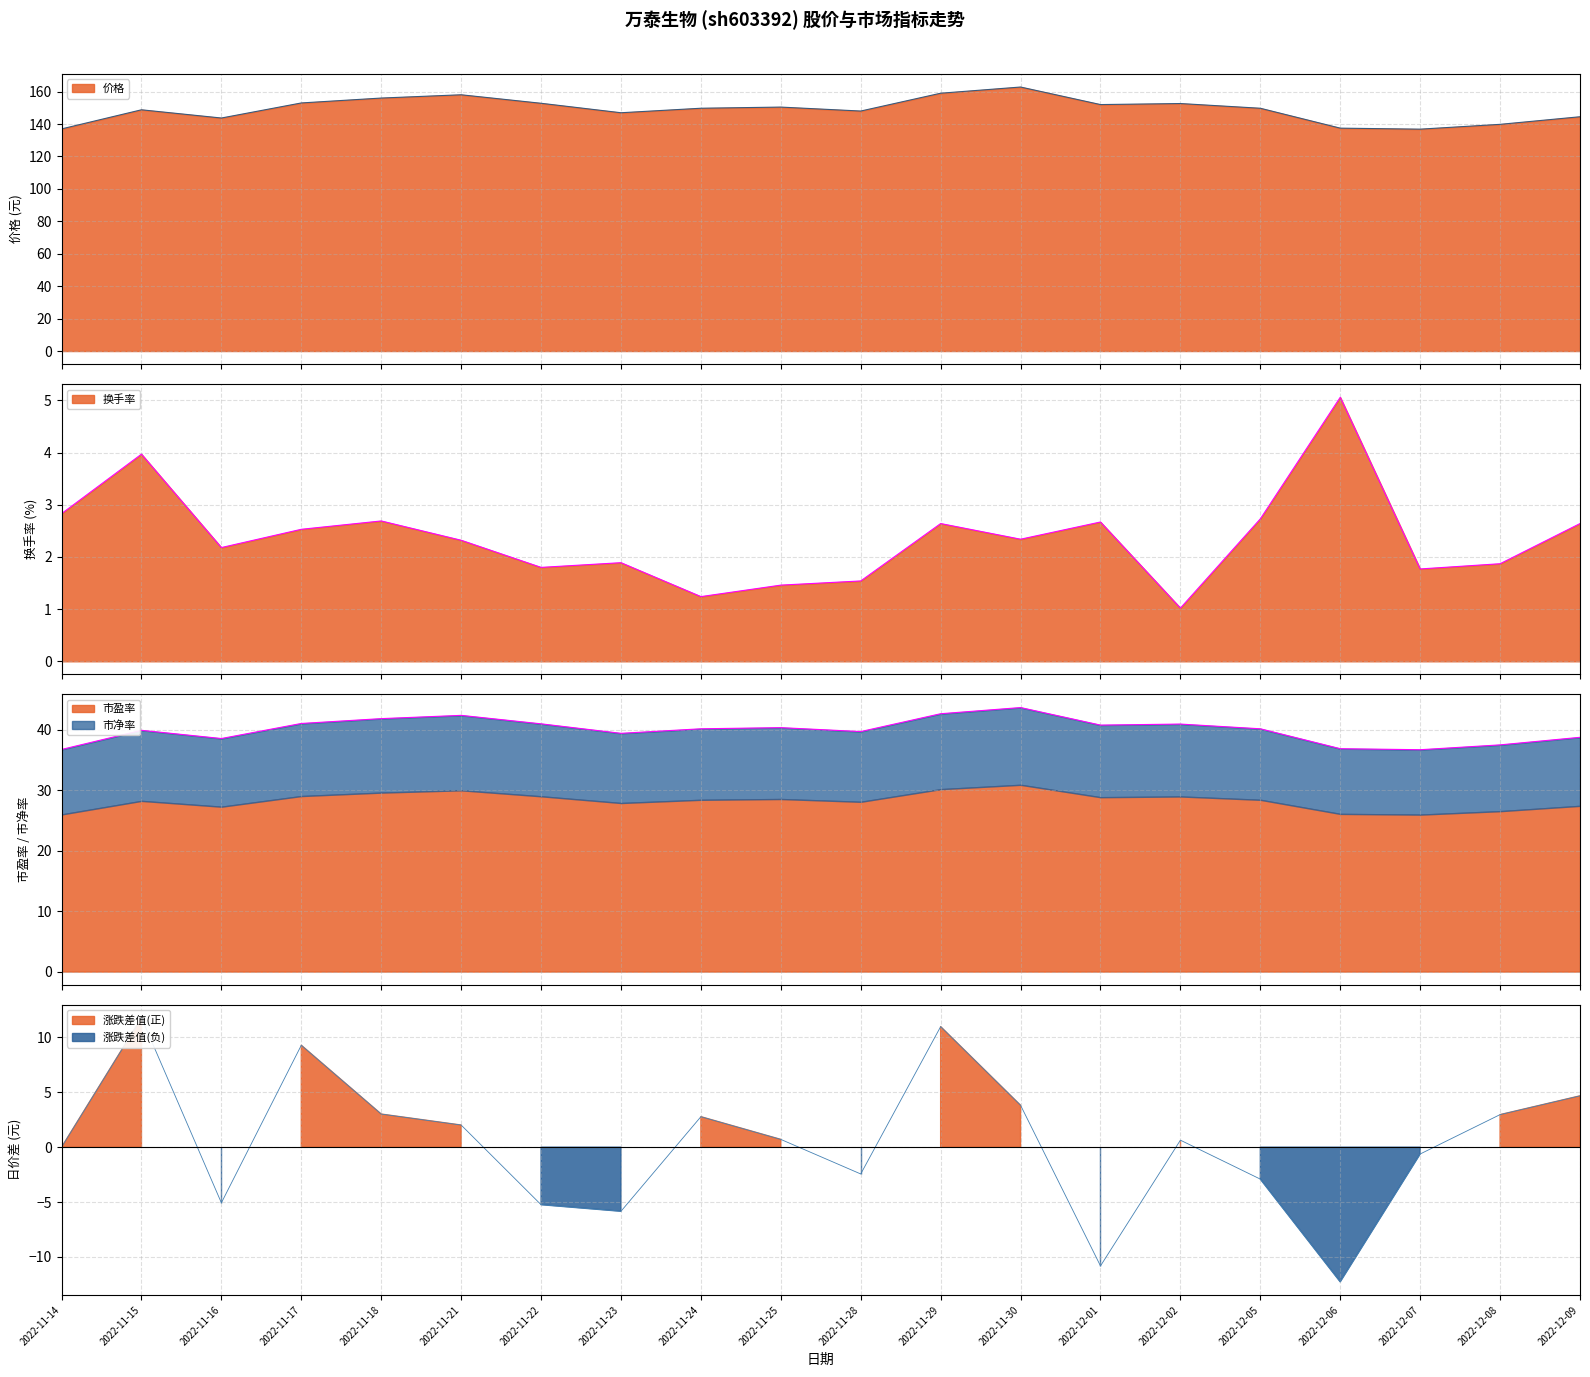

Where is the first local minimum for 市盈率?

2022-11-16